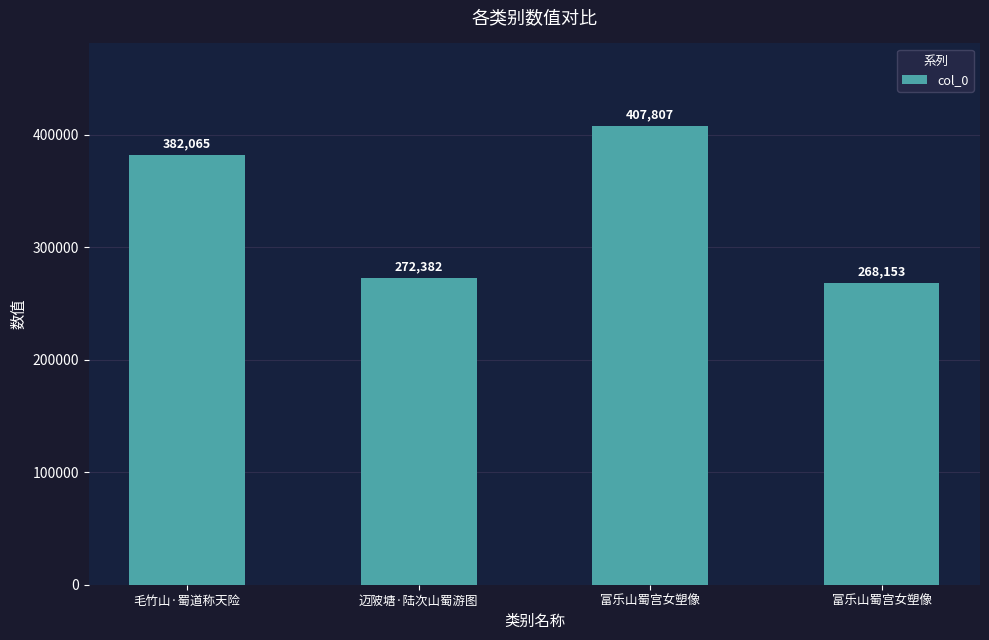

List the labels in order of value, largest first.

富乐山蜀宫女塑像, 毛竹山·蜀道称天险, 迈陂塘·陆次山蜀游图, 富乐山蜀宫女塑像